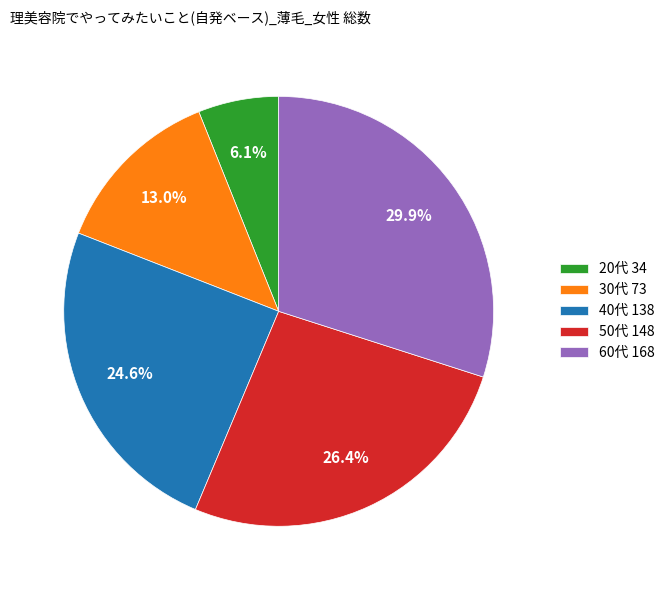

True or false: 20代 accounts for 1% of the total.

False